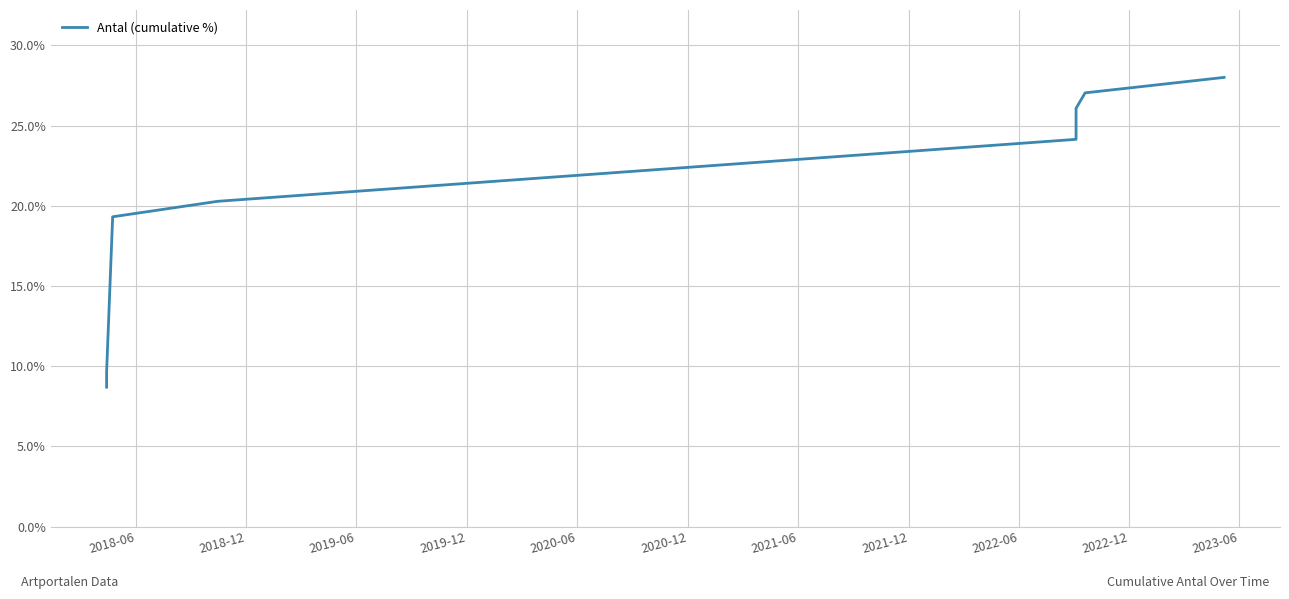

How many values exceed 24?

5